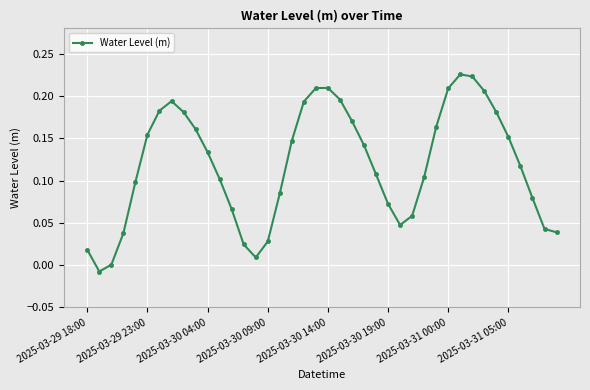

How many interior local peaks (higher than both neighbors) does the data have?

3